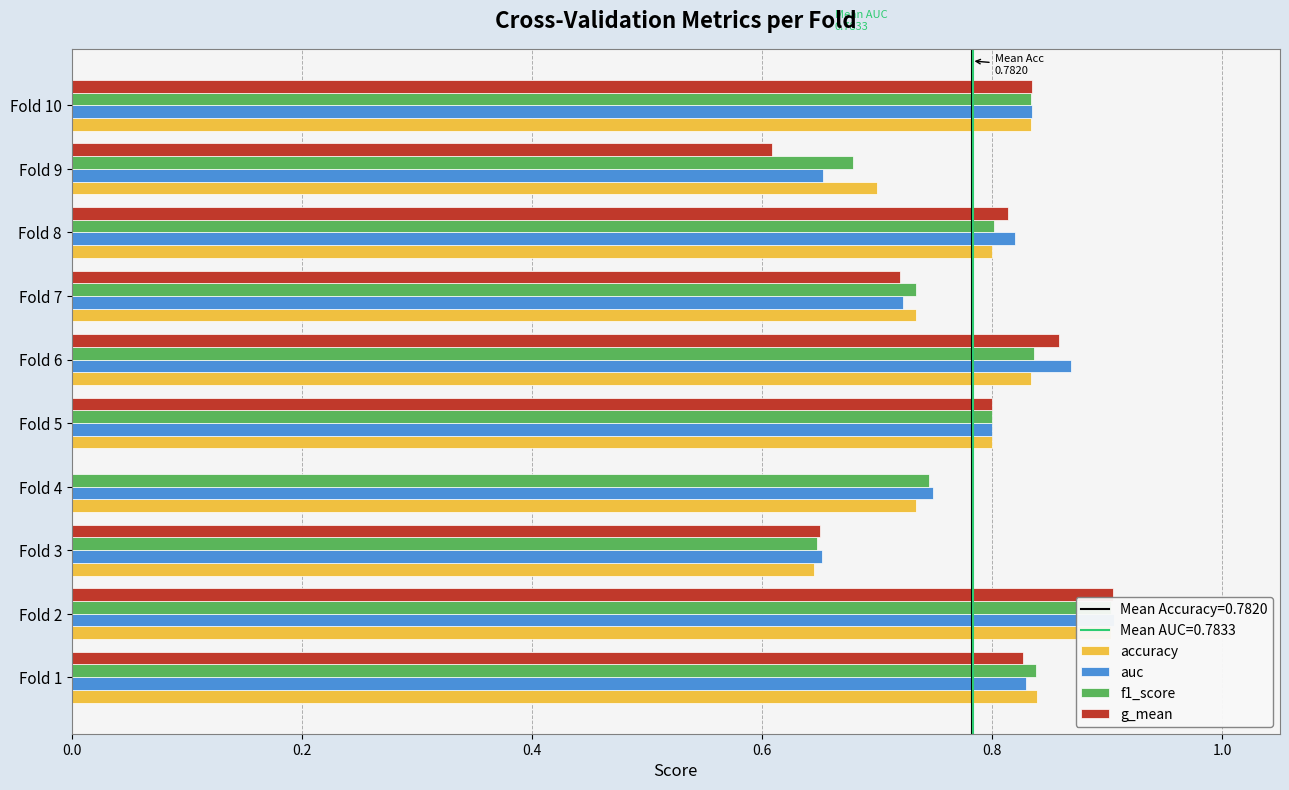

At how many categories does at least one series exceed 0?

10